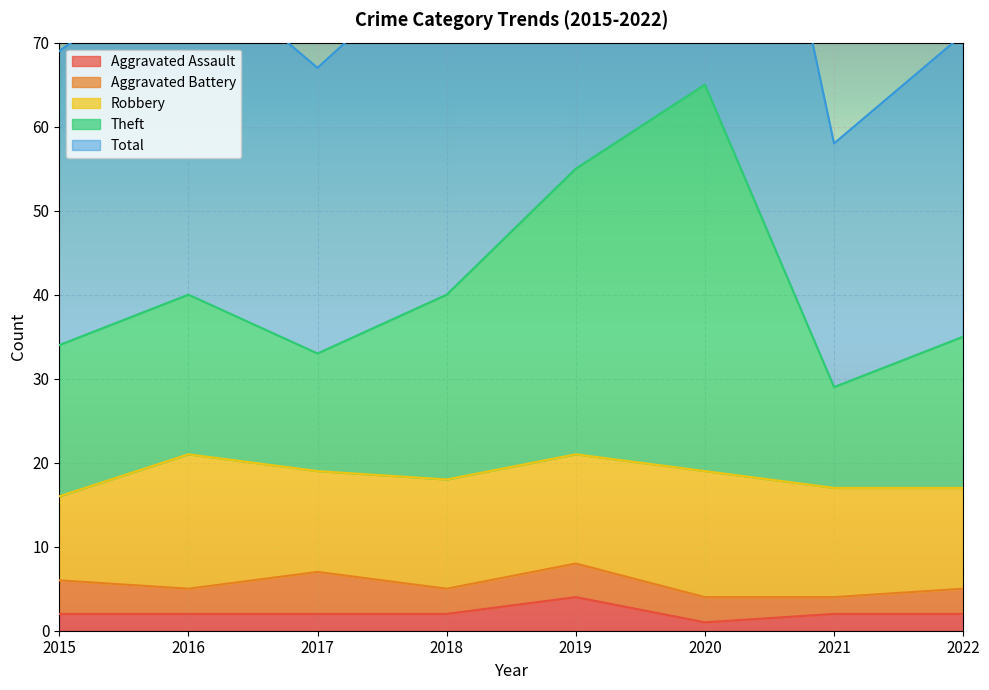

Is it true that Aggravated Assault equals 2 at 2018?

True